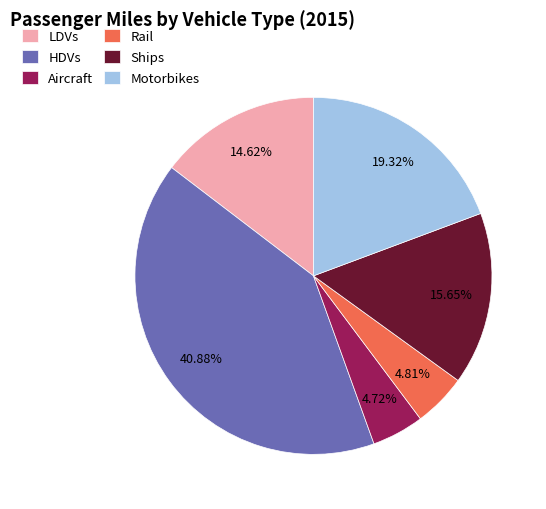

Is it true that HDVs is 30% of the pie?

False